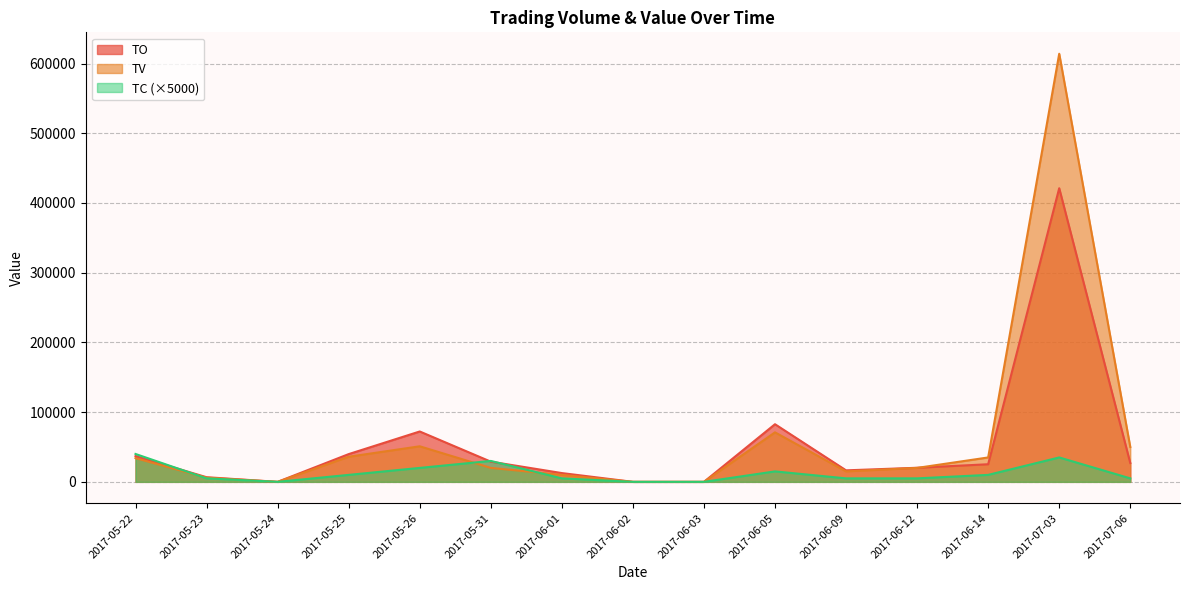

Which series has the largest range (max minus min)?

TV